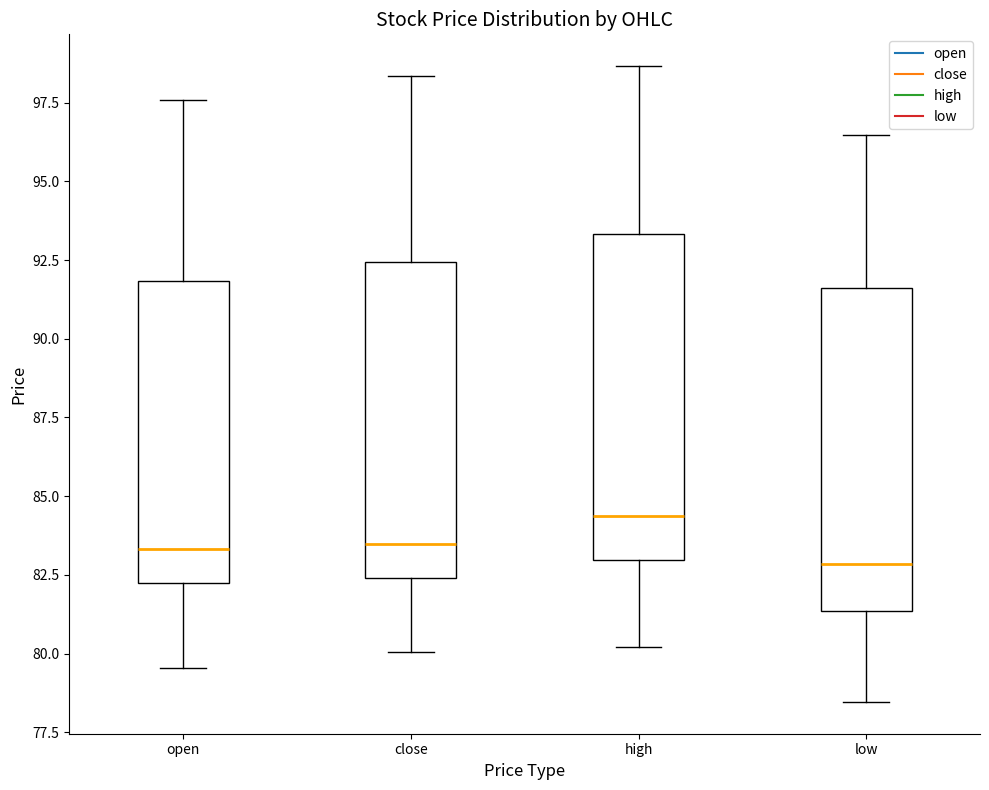

Reading left to right, read every box against the y-axis: the position of its median line, the range the box covers, and the ends of its whiskers. The values are not printed on the chart, so give them approximately, as read against the axis.

open: median 83.5, box 82.0 to 92.0, whiskers 79.5 to 97.5
close: median 83.5, box 82.5 to 92.5, whiskers 80.0 to 98.5
high: median 84.5, box 83.0 to 93.5, whiskers 80.0 to 98.5
low: median 83.0, box 81.5 to 91.5, whiskers 78.5 to 96.5